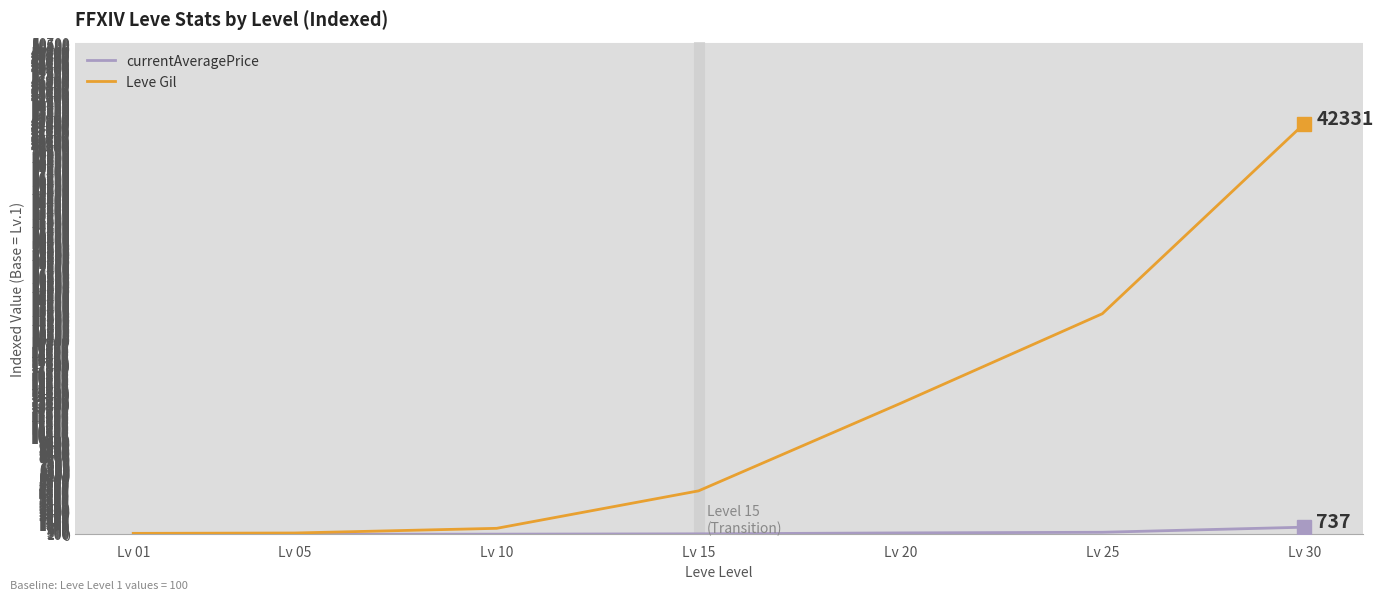

Which series has the largest range (max minus min)?

Leve Gil